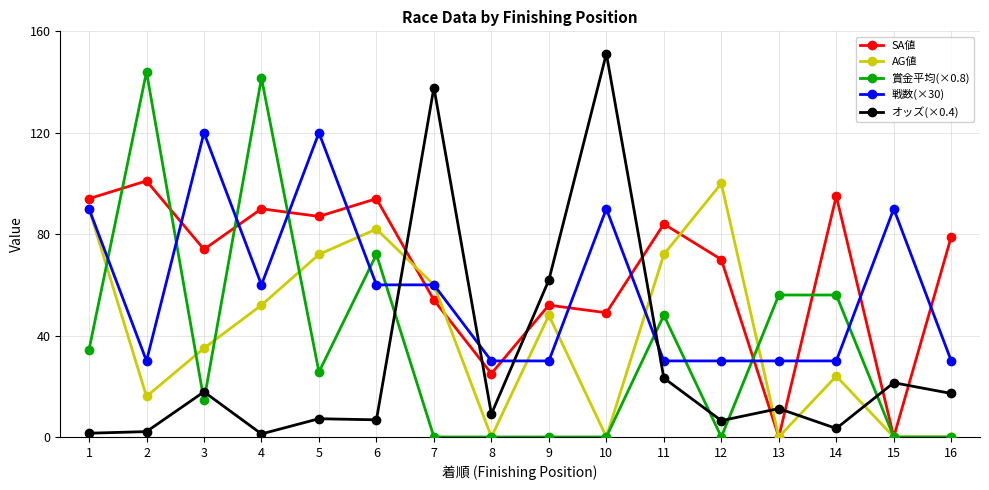

What is the spread (max minus min) of values at 9?

61.9